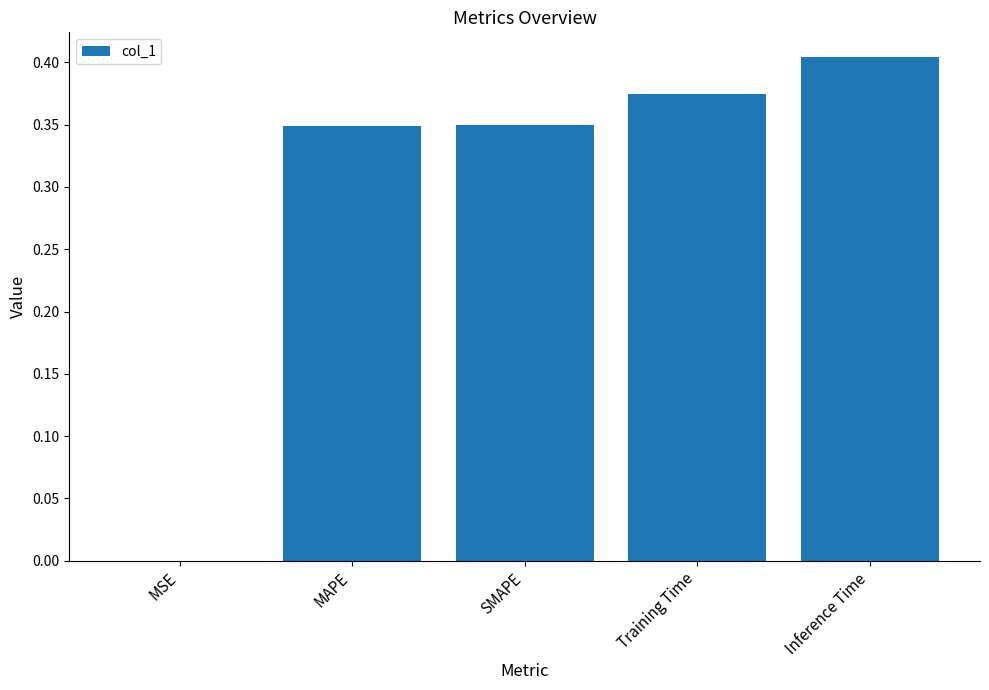

At which category does the chart reach its peak across all series?

Inference Time